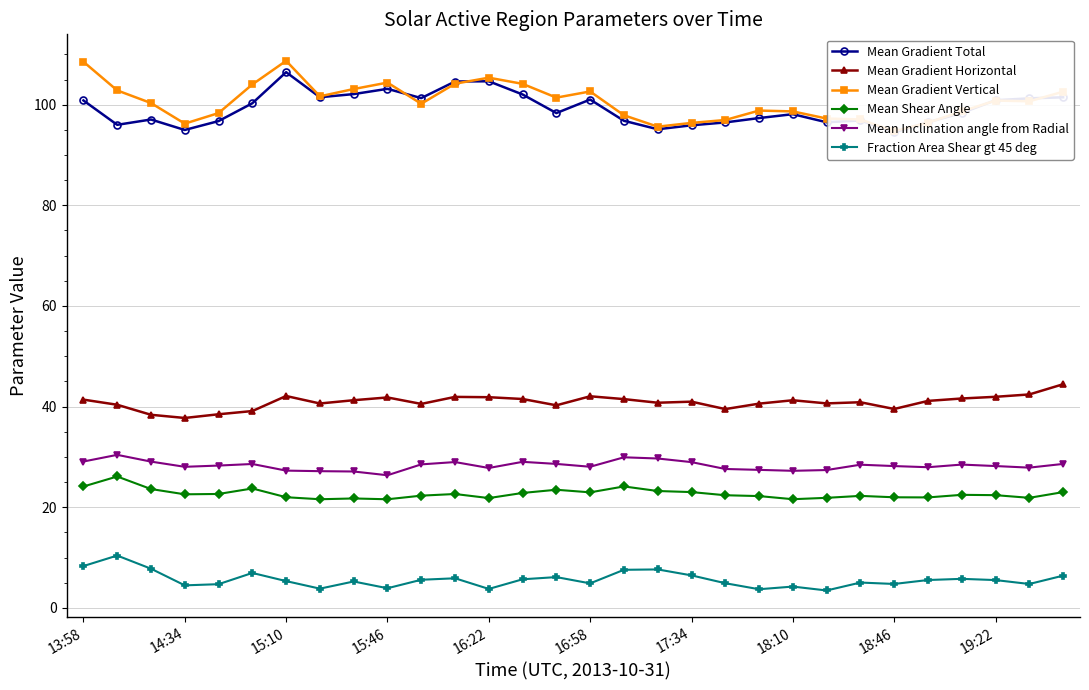

Does the chart have visible grid lines?

Yes